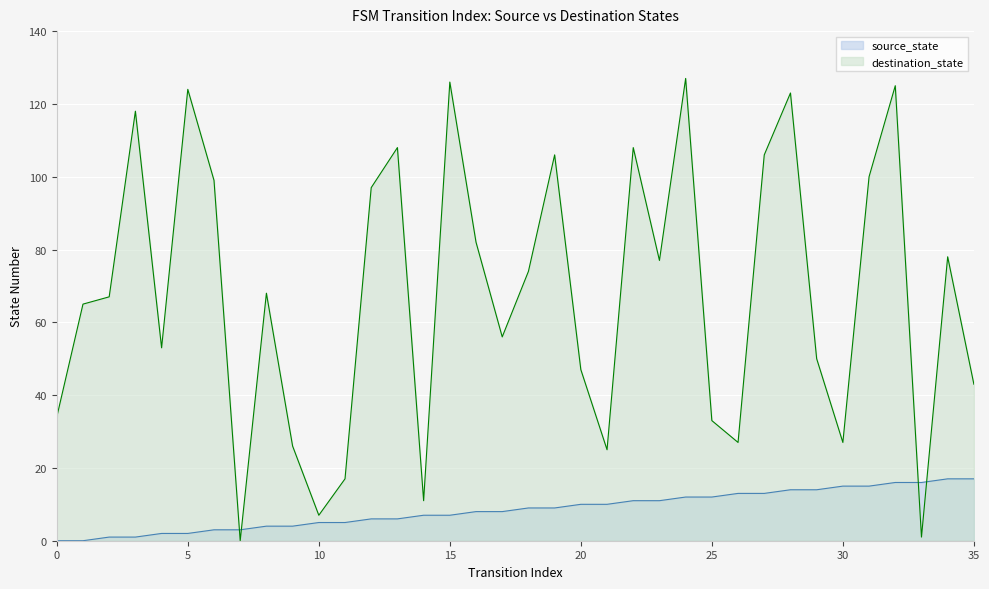

What is the maximum value shown in the chart?

127